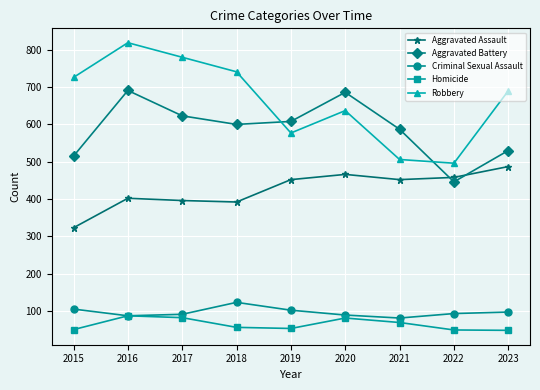

True or false: Aggravated Assault and Robbery intersect in this chart.

False